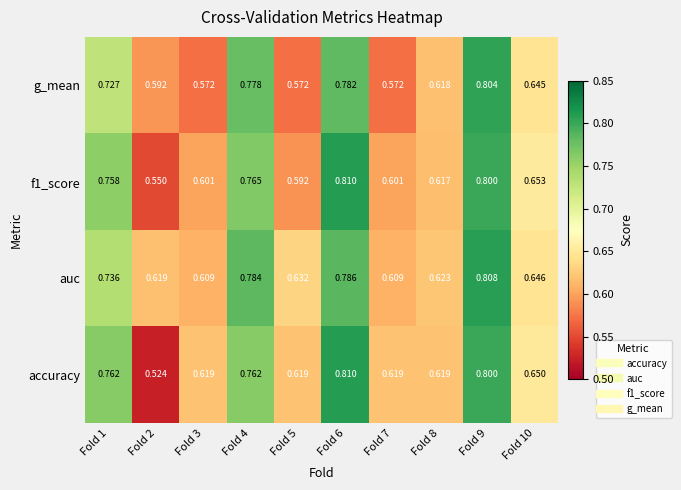

Which series has the largest range (max minus min)?

accuracy